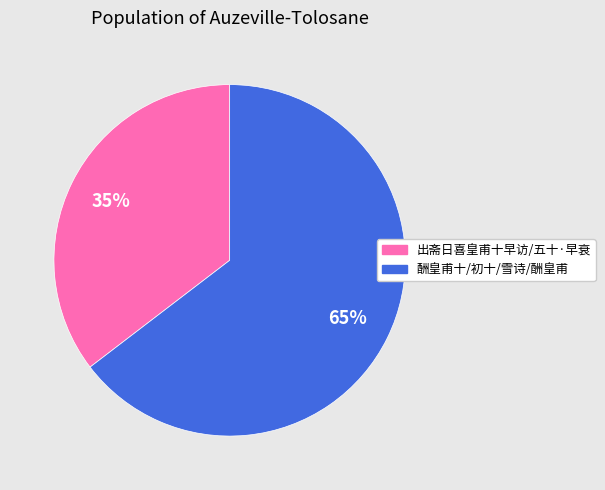

To the nearest percent, what is the average slice percentage?

50%